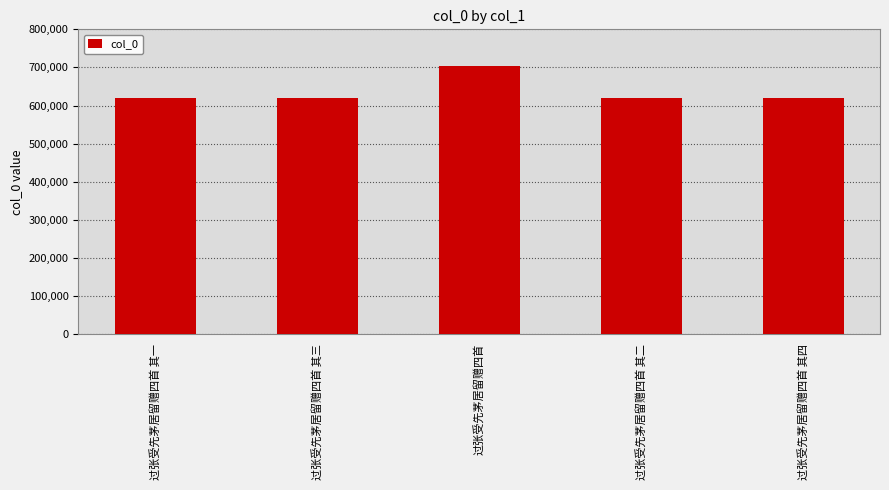

What is the minimum value shown in the chart?

620978